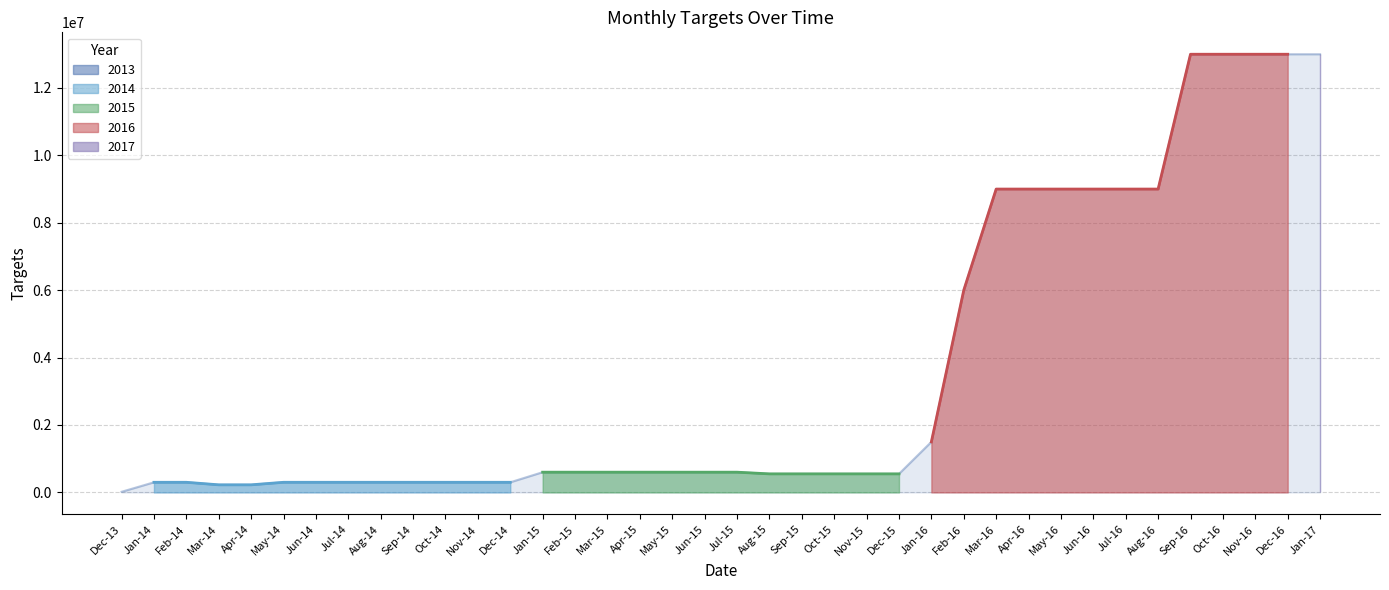

What is the label of the 2nd point from the left?

Jan-14